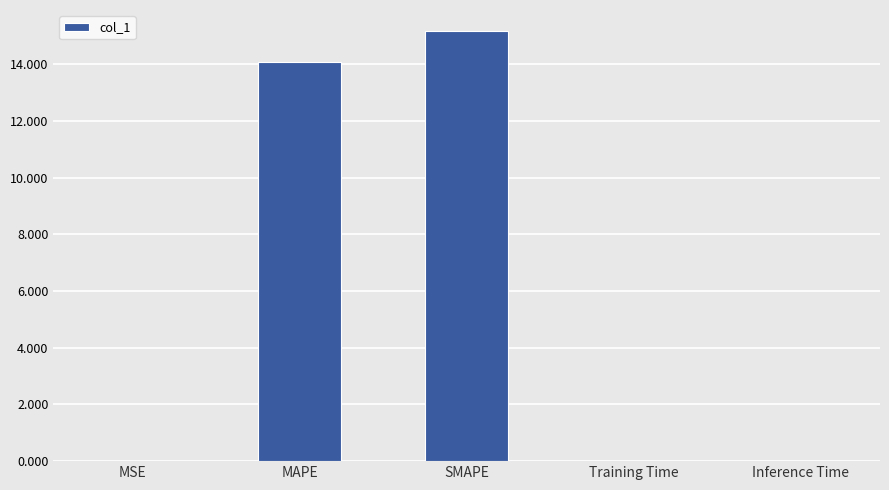

At which category does the chart reach its peak across all series?

SMAPE